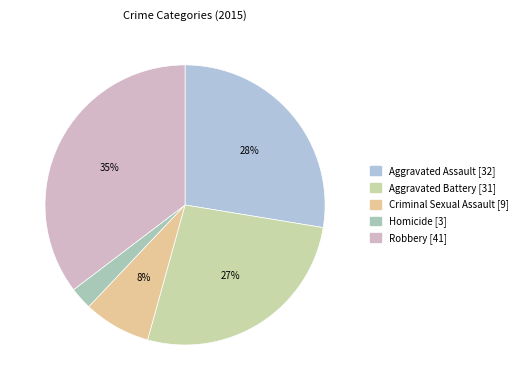

Which category has the biggest portion of the pie?

Robbery [41]